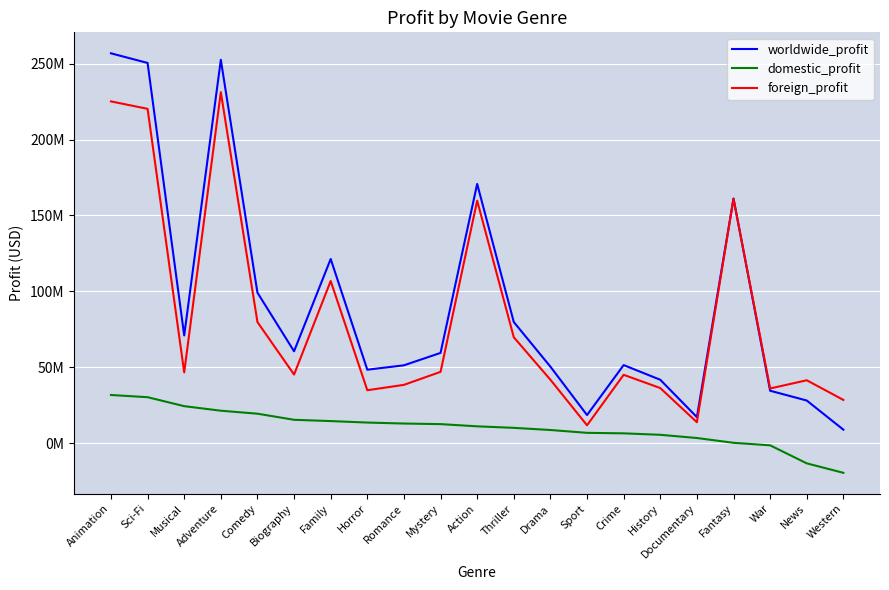

Is this an area chart (filled region under the line)?

No